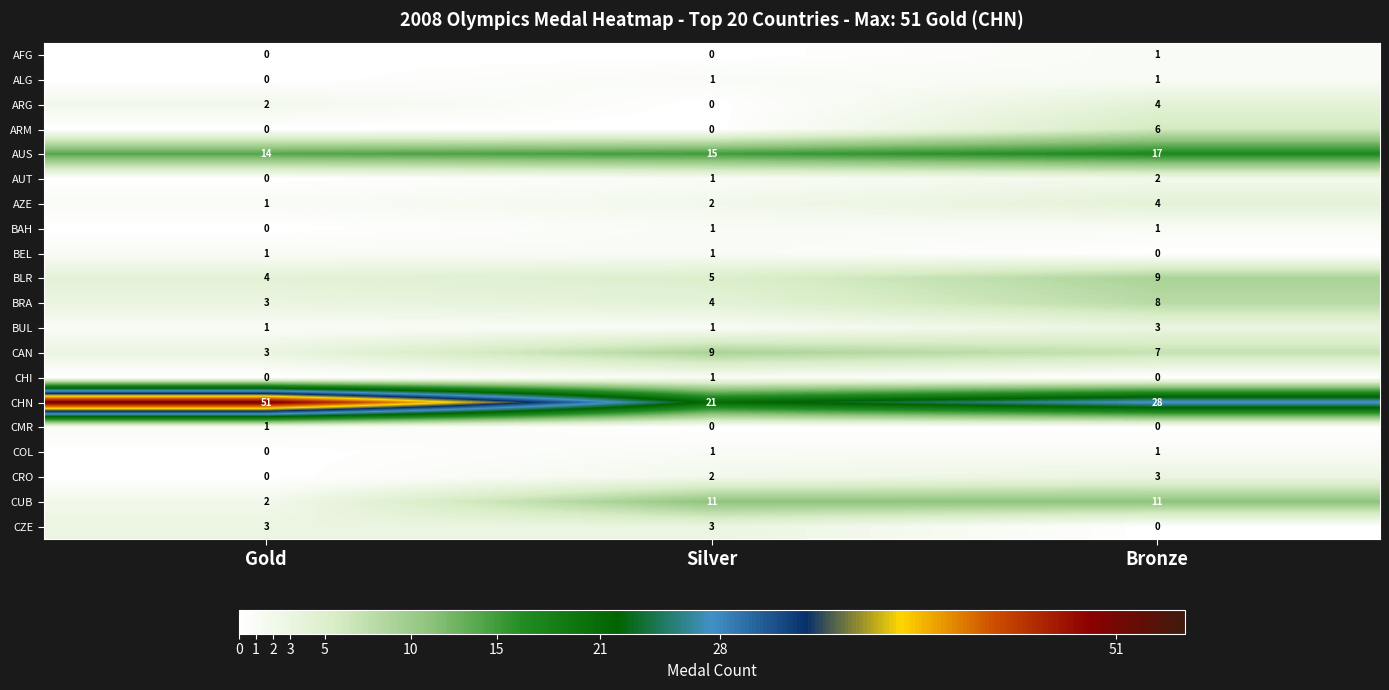

Which series has the largest total across all categories?

CHN